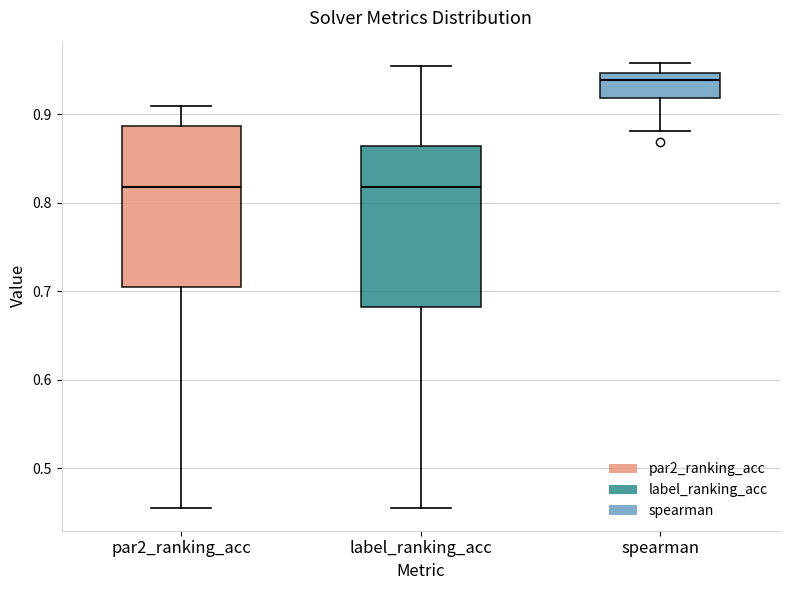

Reading left to right, read every box against the y-axis: the position of its median line, the range the box covers, and the ends of its whiskers. The values are not printed on the chart, so give them approximately, as read against the axis.

par2_ranking_acc: median 0.82, box 0.70 to 0.89, whiskers 0.45 to 0.91
label_ranking_acc: median 0.82, box 0.68 to 0.86, whiskers 0.45 to 0.95
spearman: median 0.94, box 0.92 to 0.95, whiskers 0.88 to 0.96